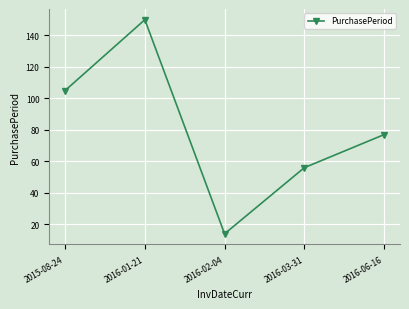

Where is the first local maximum?

2016-01-21